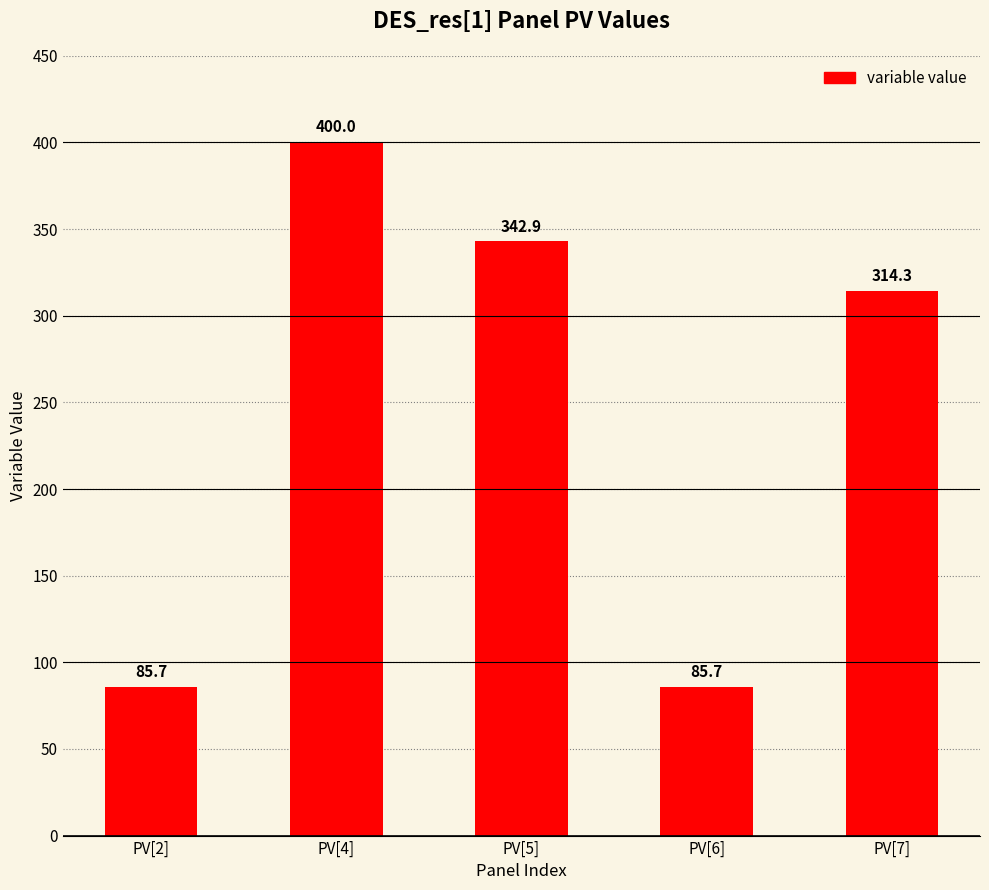

What is the difference between the second highest and second lowest values?

257.1